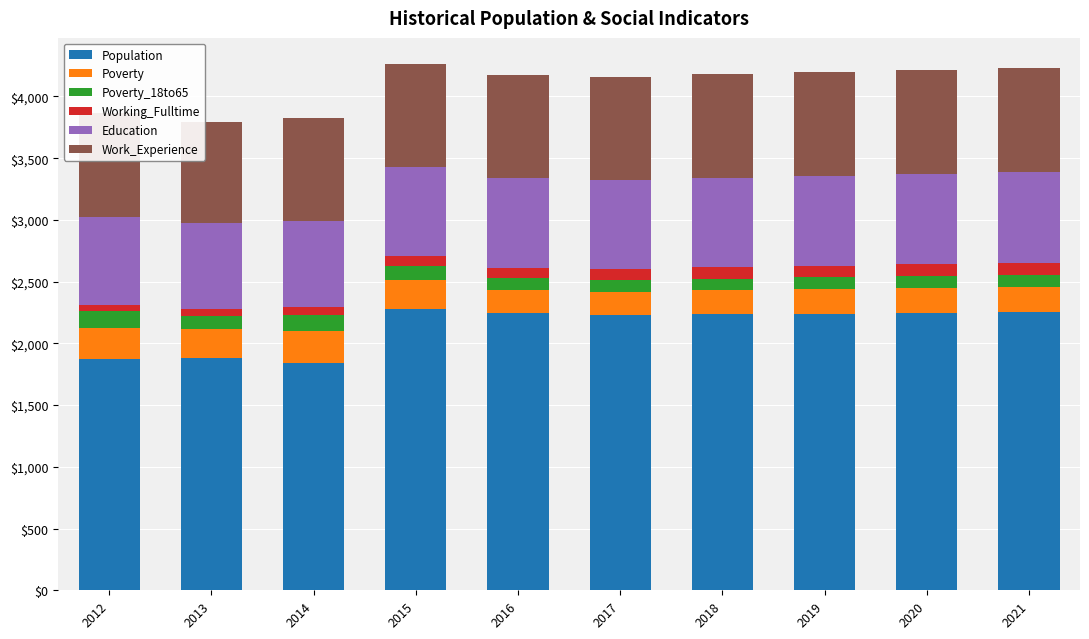

What is the maximum value for Population?

2281